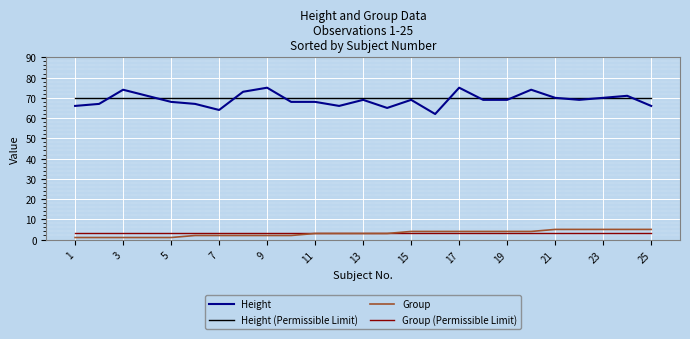

What is the highest value of the Group (Permissible Limit) series?

3